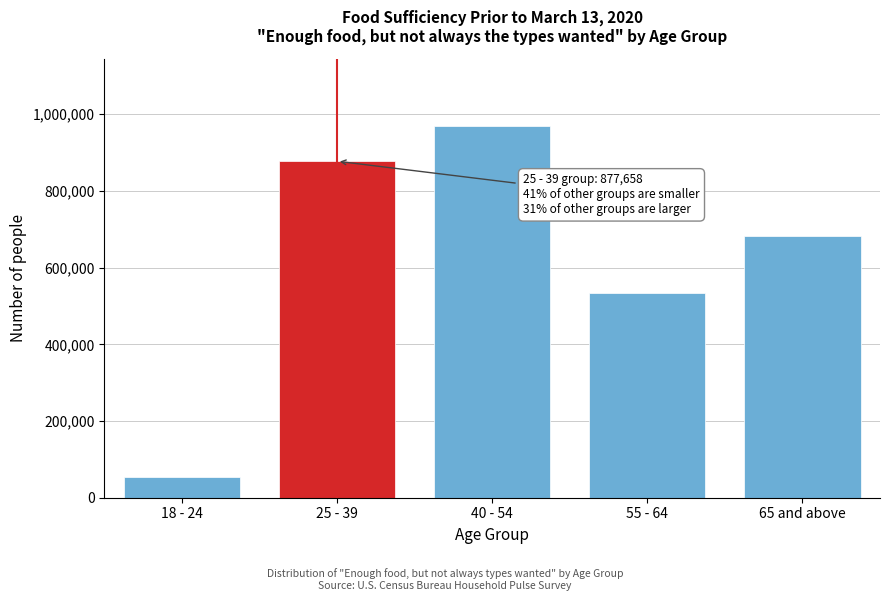

Reading left to right, list all the values displayed in this chart.

18 - 24=54970	25 - 39=877658	40 - 54=970345	55 - 64=533225	65 and above=683444